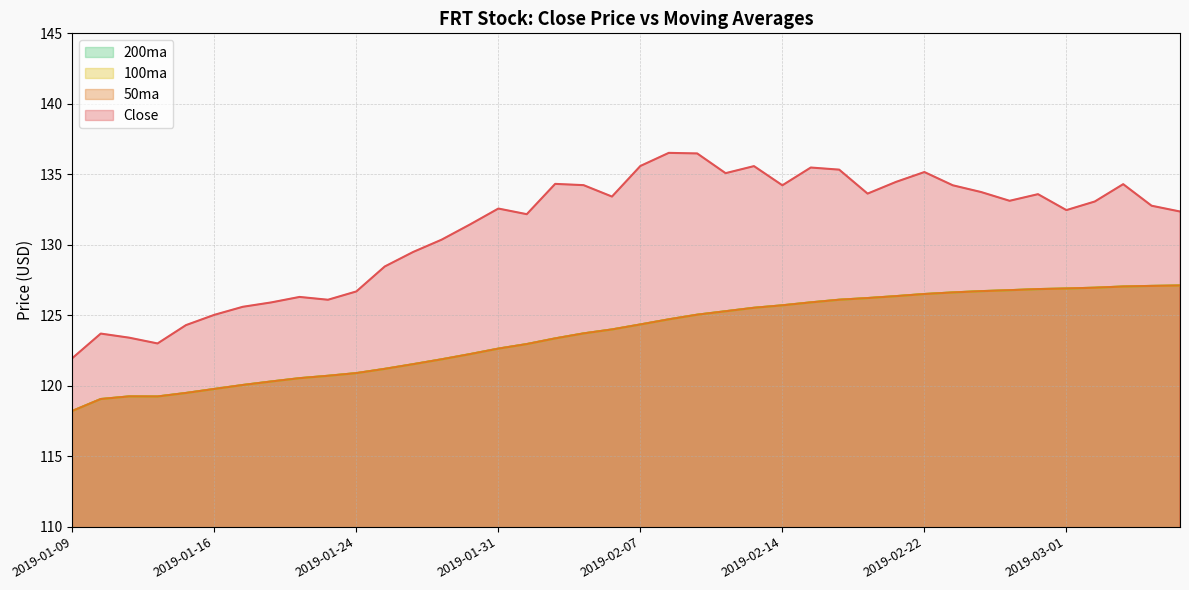

Rank the series at 2019-02-07 from lowest to highest value.

50ma, 100ma, 200ma, Close